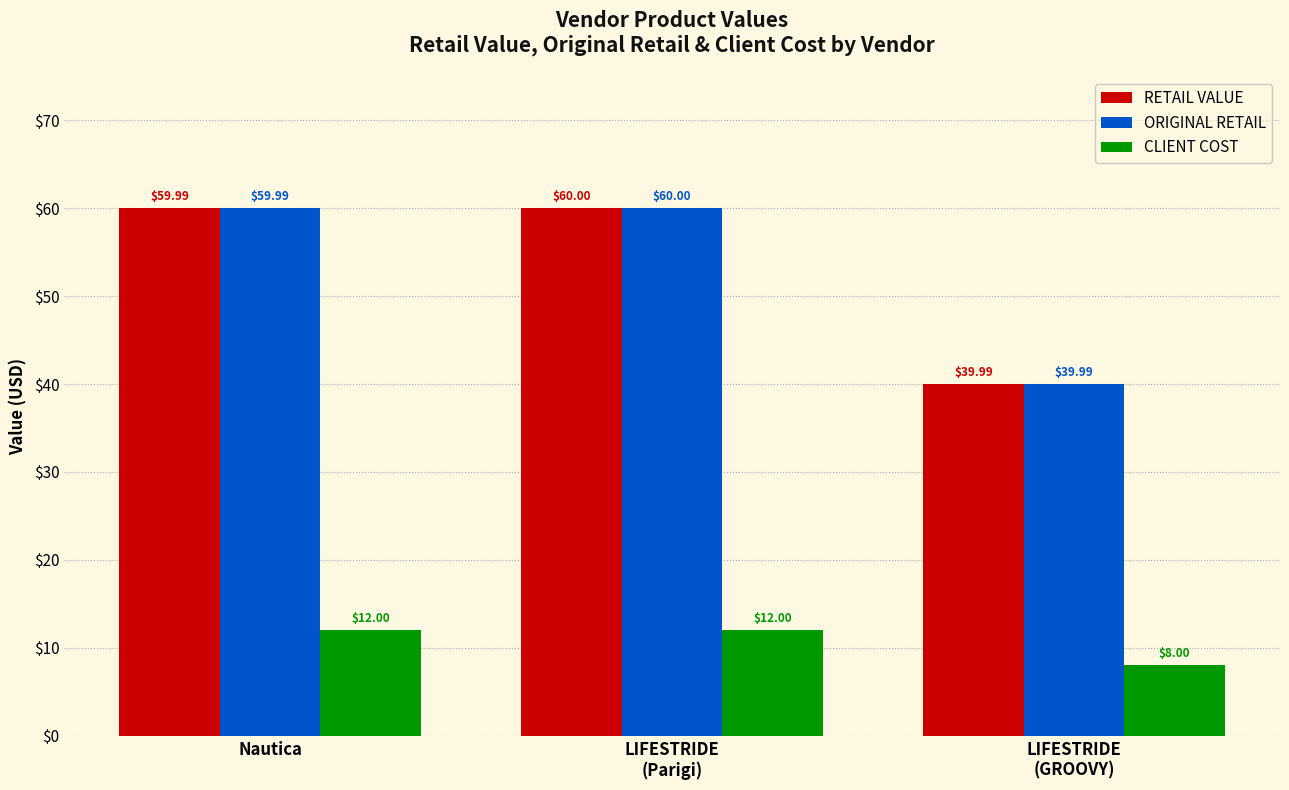

Count the number of data series in this chart.

3